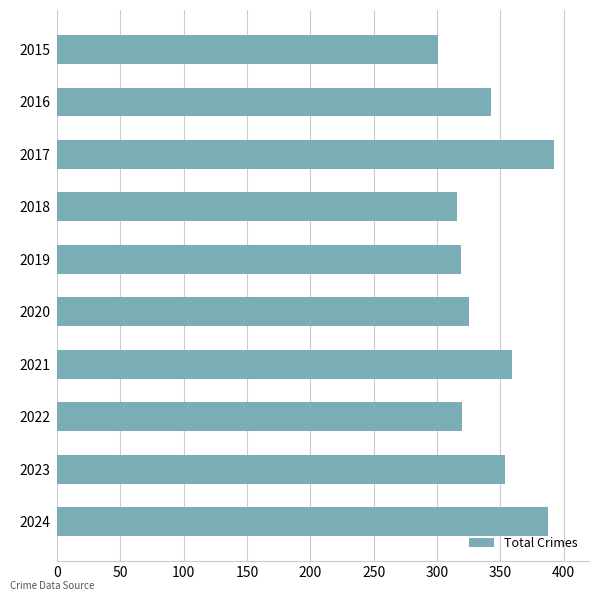

What is the average value?

342